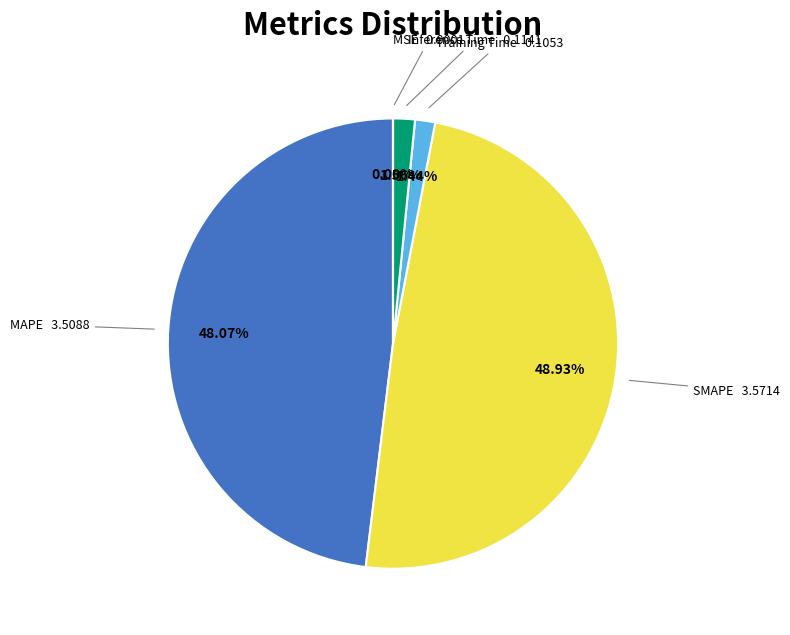

What is the largest slice in the pie chart?

SMAPE